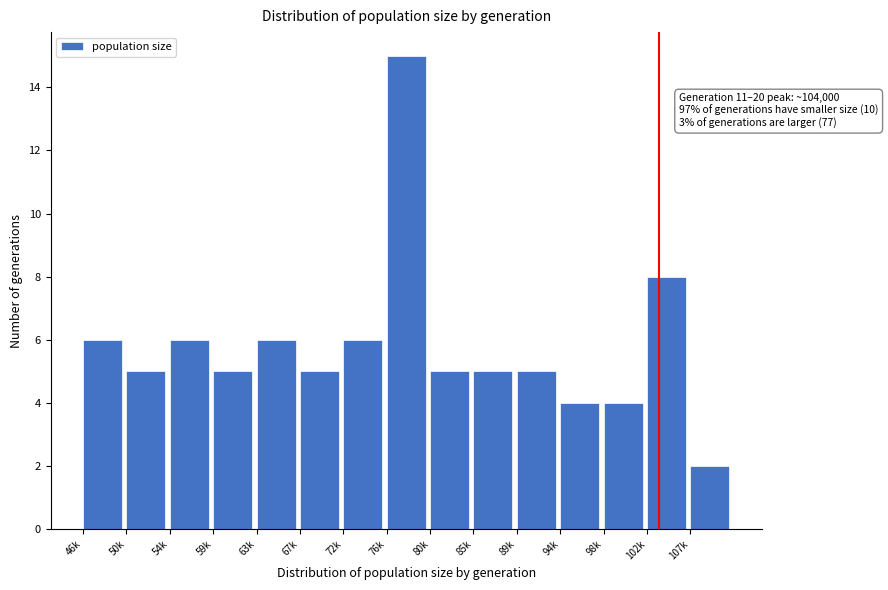

Reading left to right, list all the values displayed in this chart.

46k=6	50k=5	54k=6	59k=5	63k=6	67k=5	72k=6	76k=15	80k=5	85k=5	89k=5	94k=4	98k=4	102k=8	107k=2